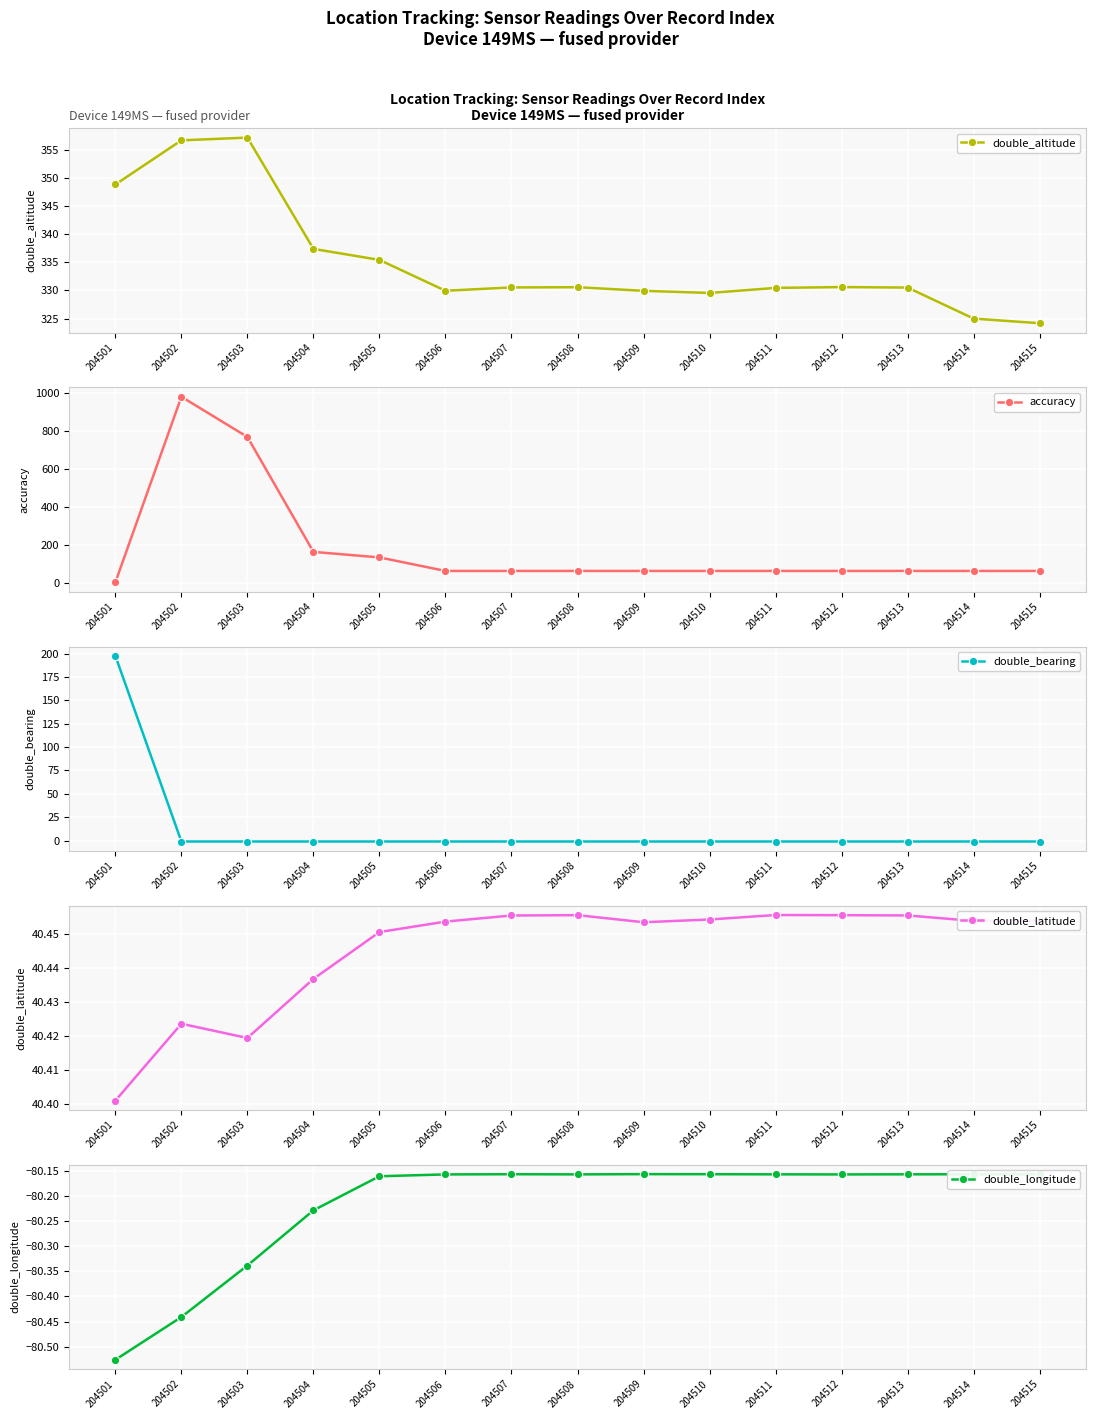

Which category has the highest value in the accuracy series?

204502